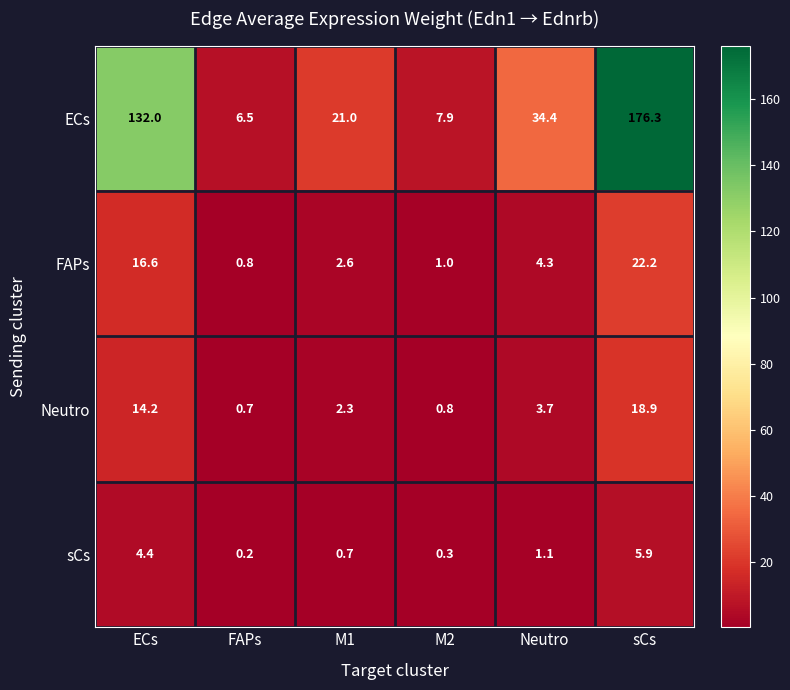

Reading left to right, what are all the values shown in this chart?

ECs: 132.0	6.5	21.0	7.9	34.4	176.3
FAPs: 16.6	0.8	2.6	1.0	4.3	22.2
Neutro: 14.2	0.7	2.3	0.8	3.7	18.9
sCs: 4.4	0.2	0.7	0.3	1.1	5.9